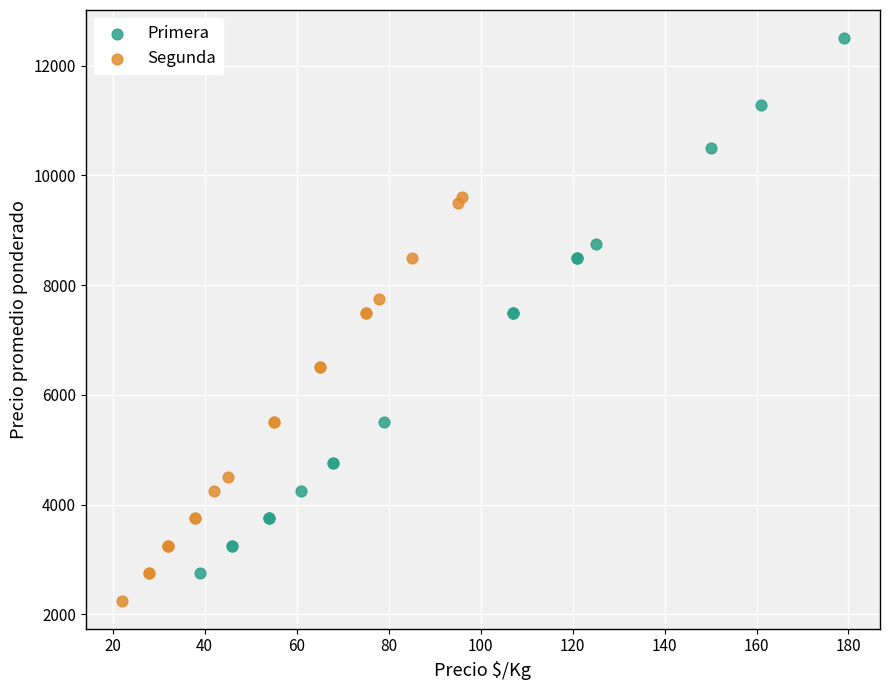

Which series reaches the minimum Y coordinate?

Segunda